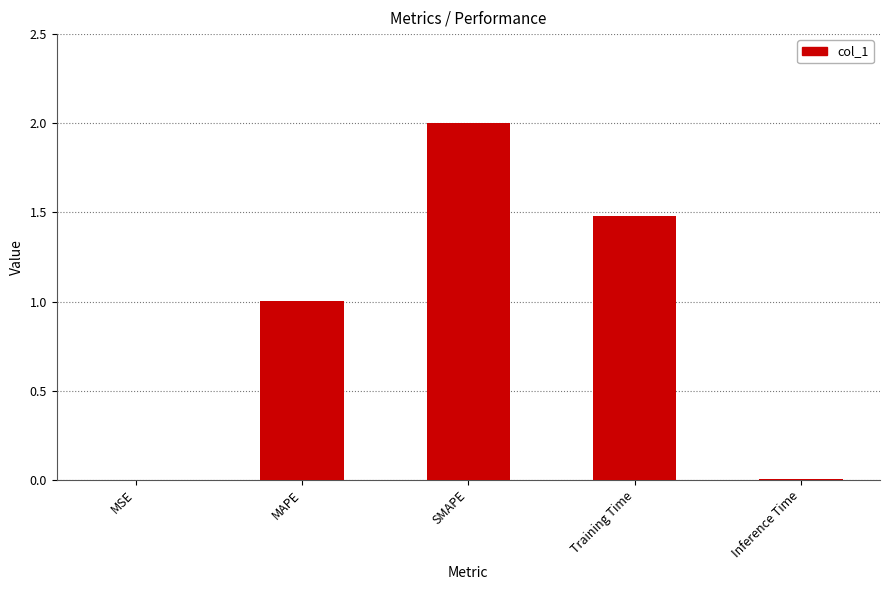

True or false: the data shows 2.0 at SMAPE.

True